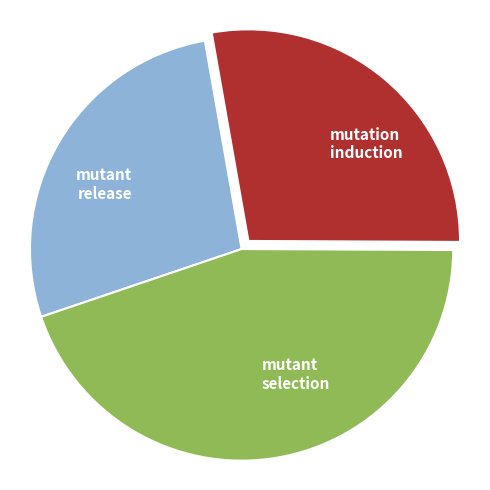

How many slices are in this pie chart?

3